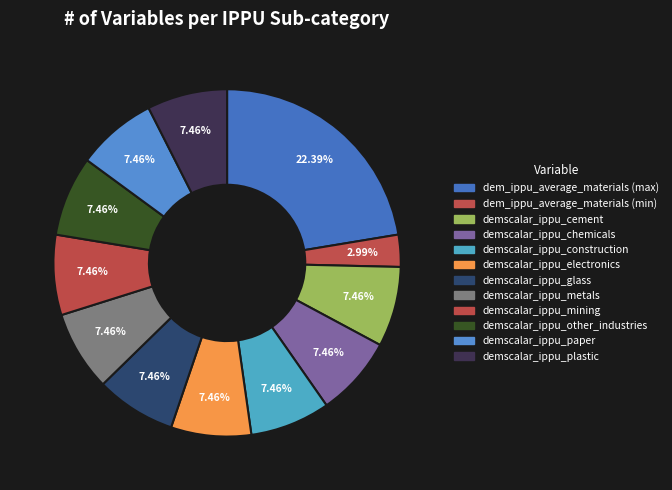

How many slices are in this pie chart?

12